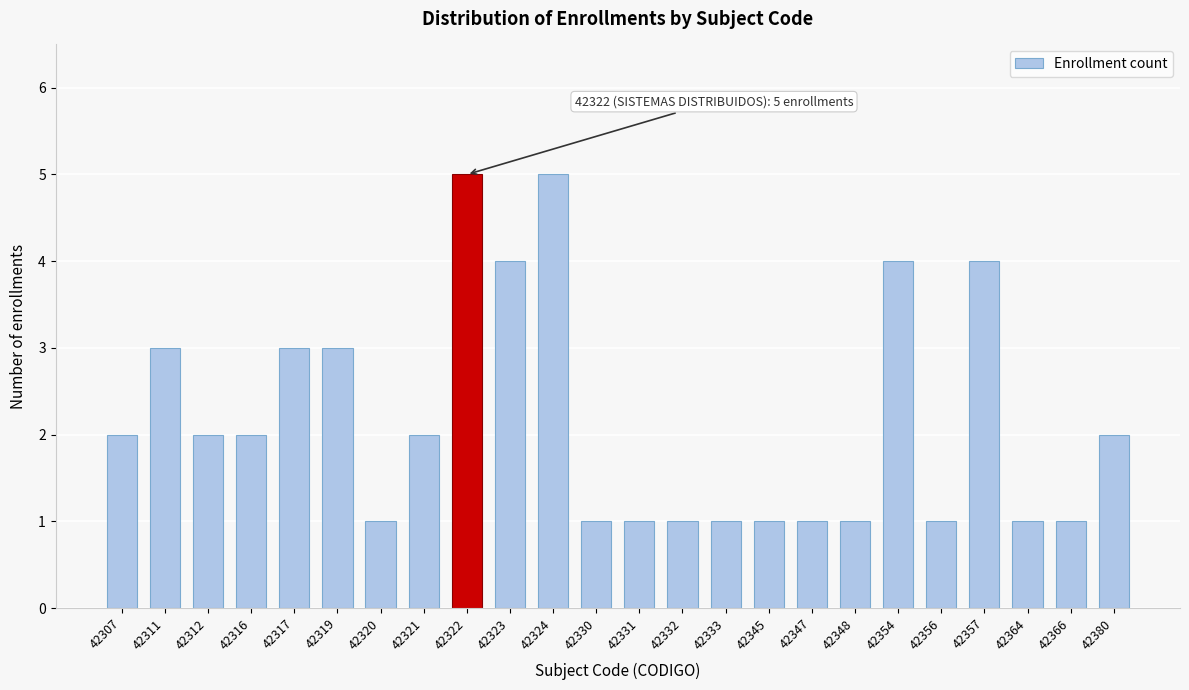

Reading right to left, transcribe all the data shown in this chart.

42380=2	42366=1	42364=1	42357=4	42356=1	42354=4	42348=1	42347=1	42345=1	42333=1	42332=1	42331=1	42330=1	42324=5	42323=4	42322=5	42321=2	42320=1	42319=3	42317=3	42316=2	42312=2	42311=3	42307=2